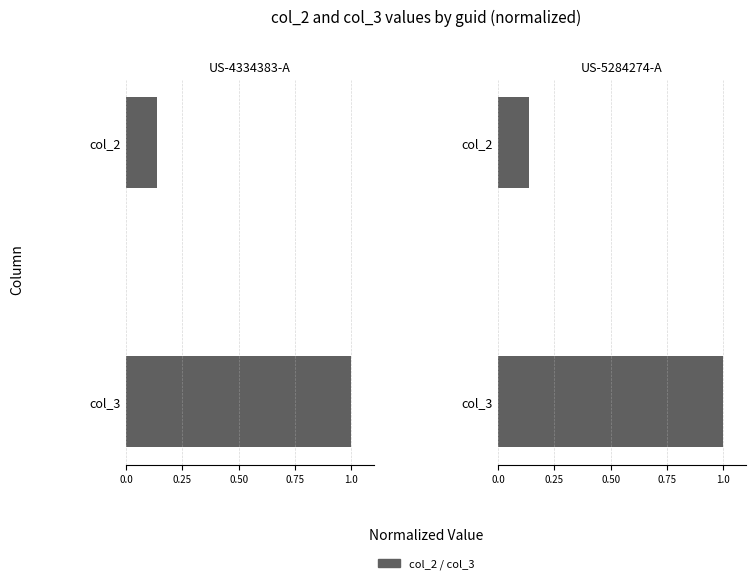

Which series changed the most between col_3 and col_2?

US-4334383-A